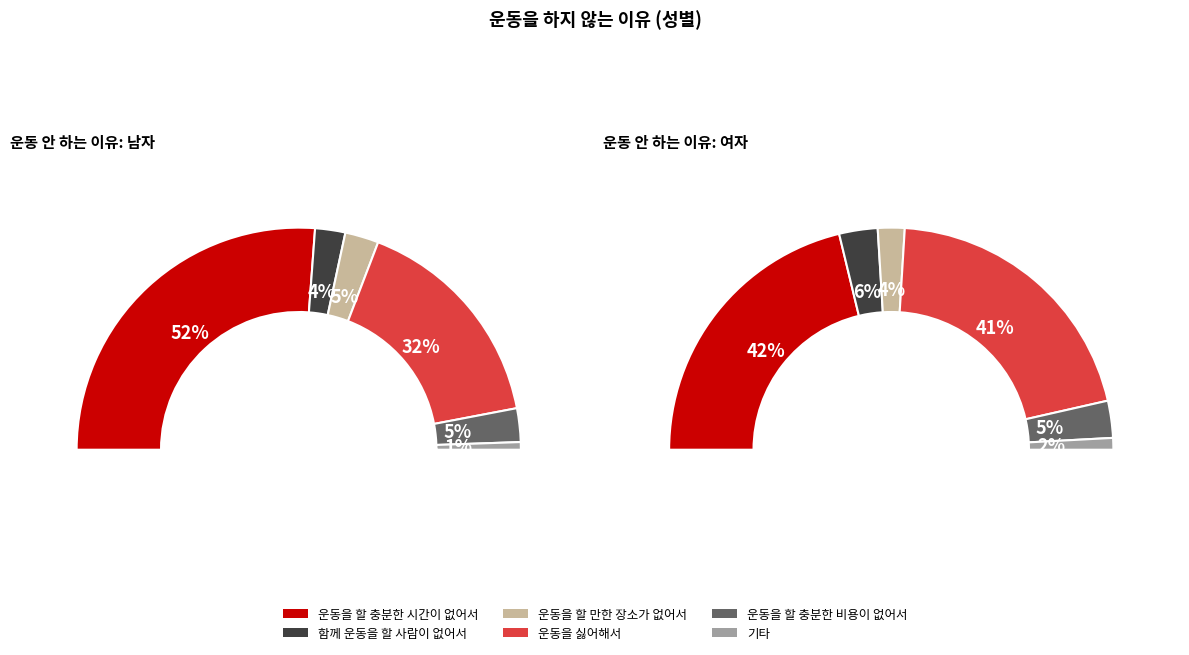

Is it true that 남자 is 44% of the pie?

True